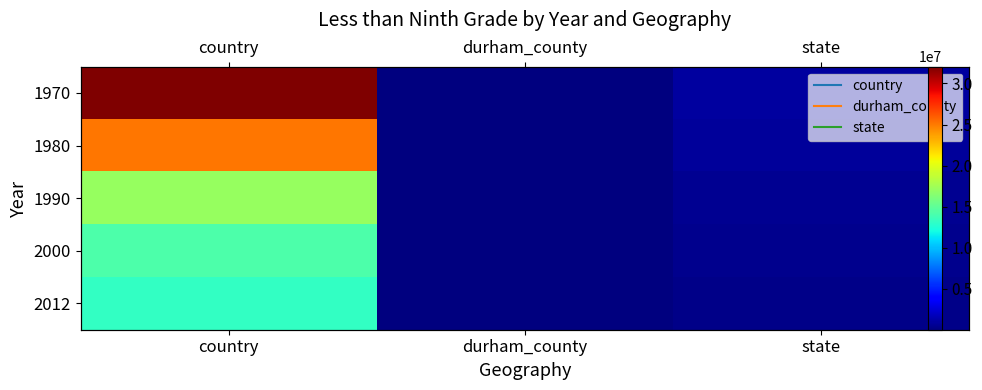

List the labels in order of 1970 value, smallest first.

durham_county, state, country